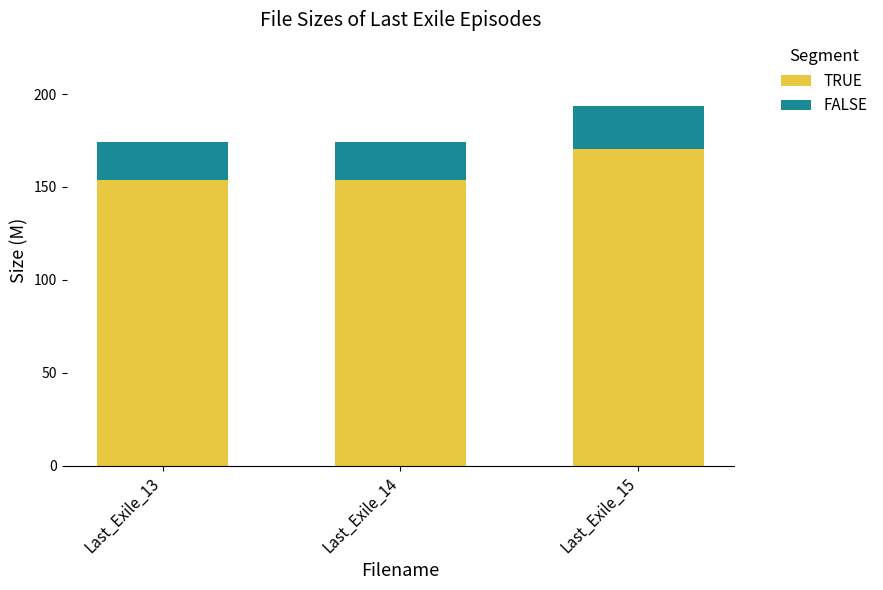

How many bars are there in total?

3